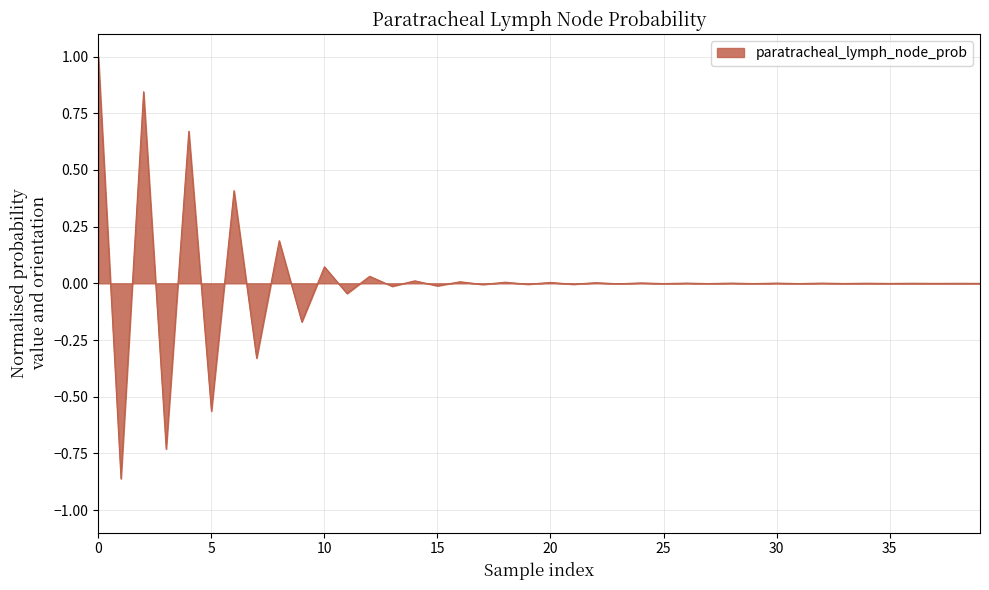

What is the difference between the maximum and minimum values?

1.9